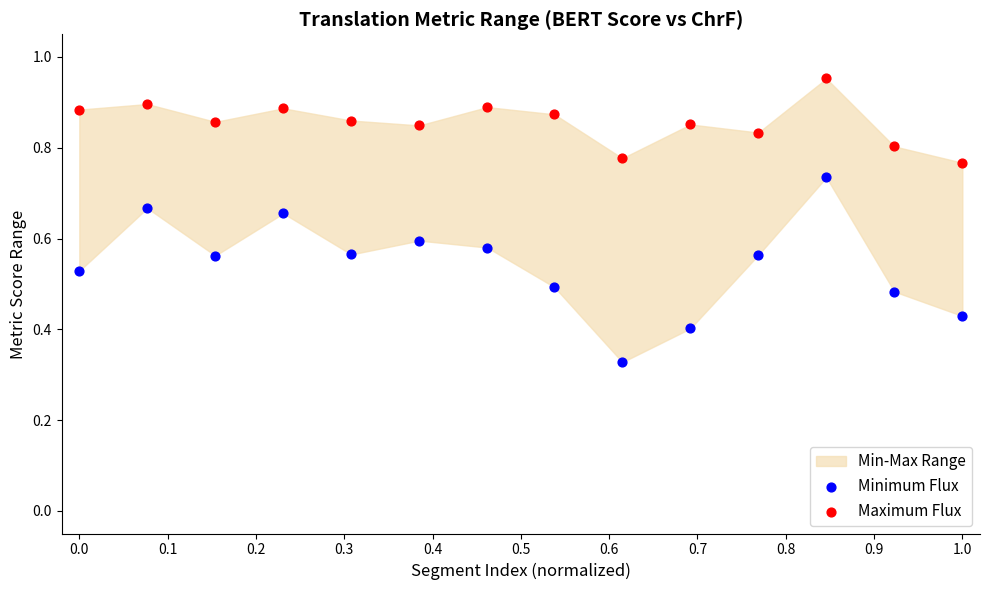

Which series reaches the maximum Y coordinate?

Maximum Flux